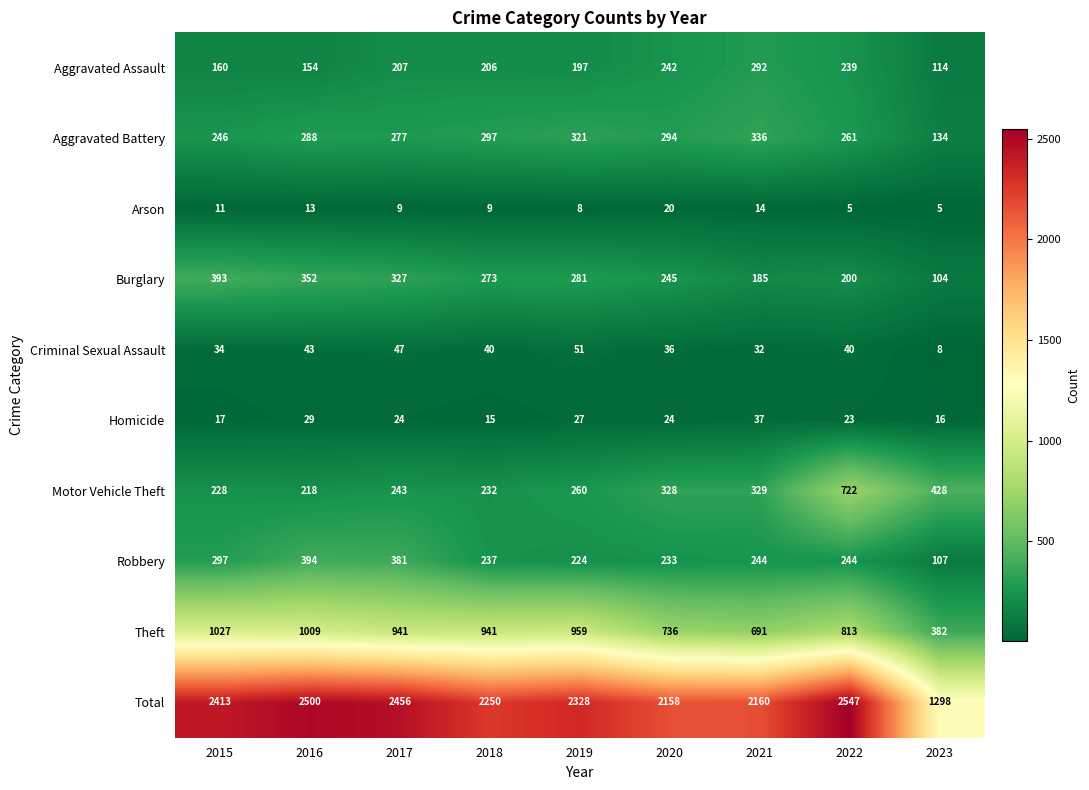

Which label corresponds to the largest value in the chart?

2022